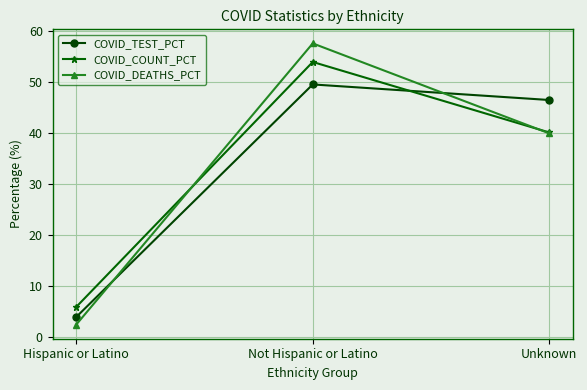

What is the difference between the highest and lowest values at Unknown?

6.5